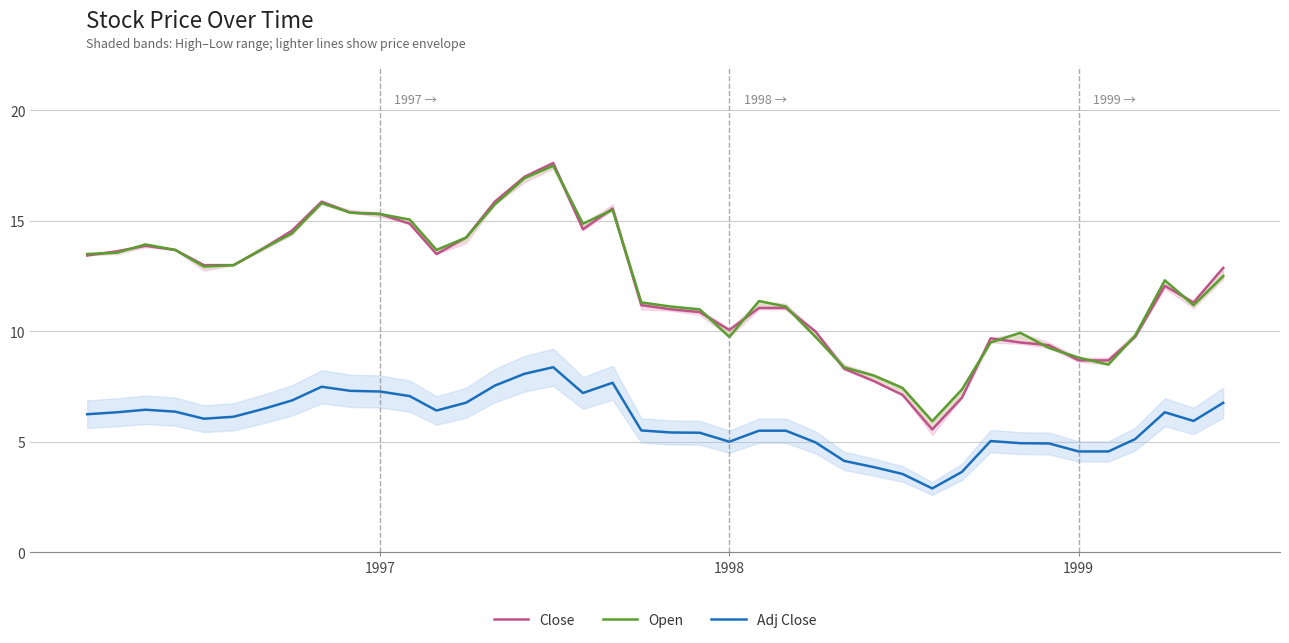

True or false: Adj Close and Close intersect in this chart.

False